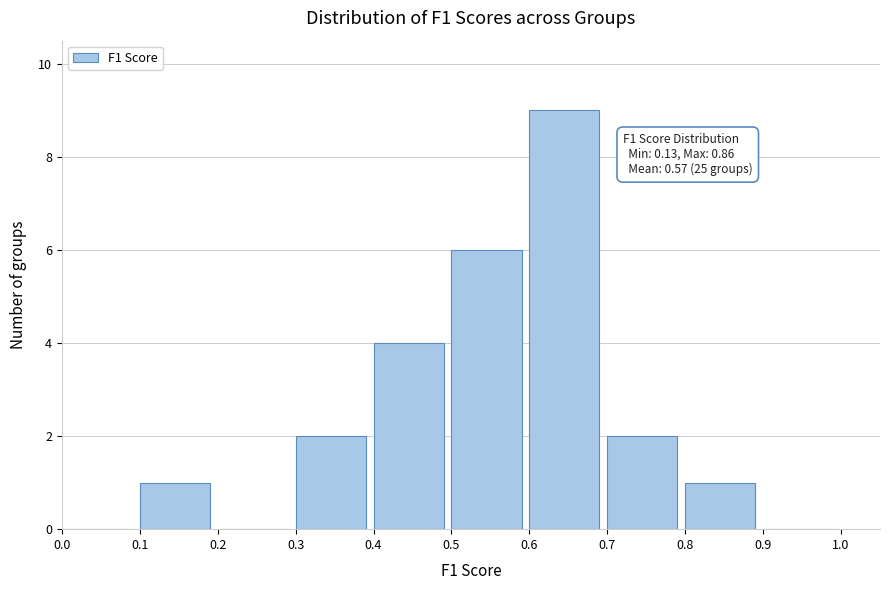

Over which range of the x-axis is the bar tallest?

0.6 to 0.7